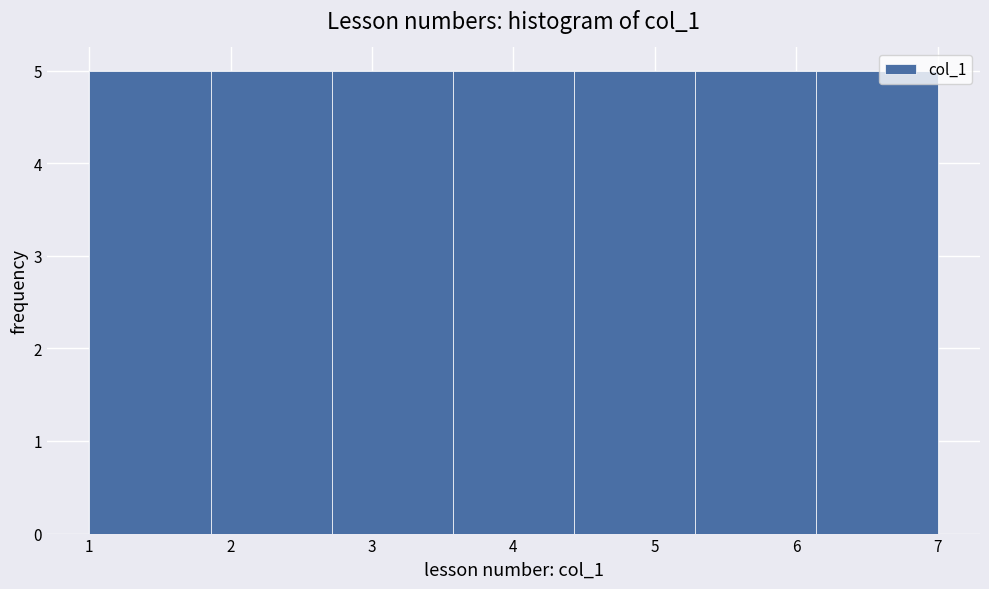

Reading left to right, list every bar in this chart as the range it spans on the x-axis followed by its height. Neither the bar edges nor the heights are printed on the chart, so give them approximately, as read against the axes.

1.0 to 1.9: 5
1.9 to 2.7: 5
2.7 to 3.6: 5
3.6 to 4.4: 5
4.4 to 5.3: 5
5.3 to 6.1: 5
6.1 to 7.0: 5